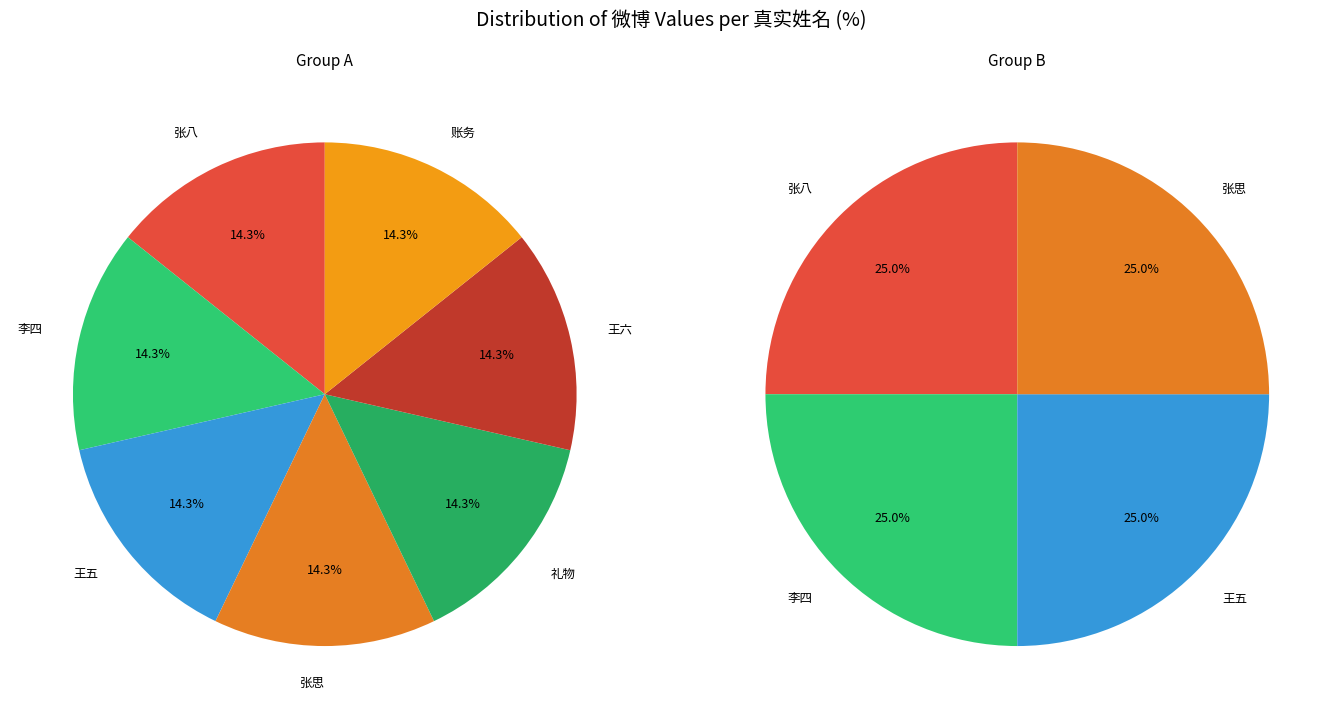

To the nearest percent, what percentage of the pie is 王五?

14%